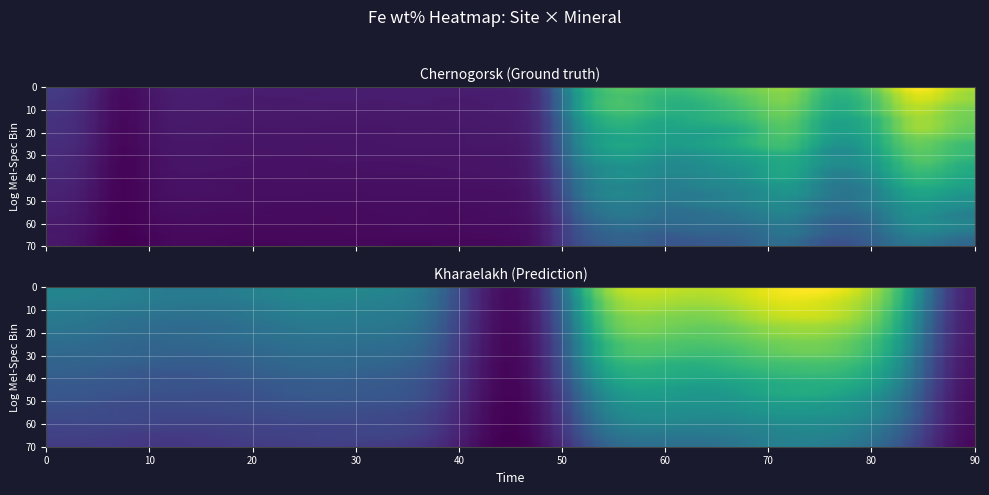

The value of Chernogorsk at 23 is 15.6. True or false?

True